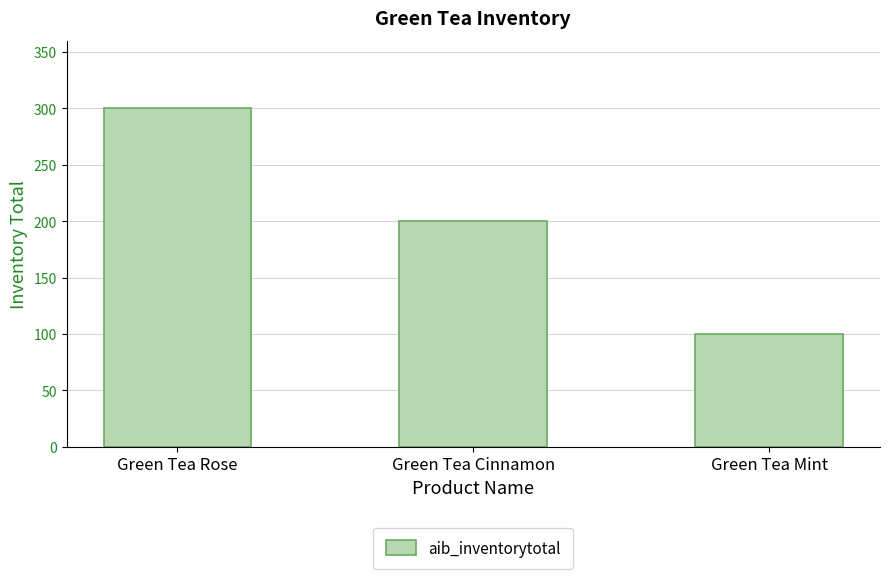

How many values are between 100 and 300?

3